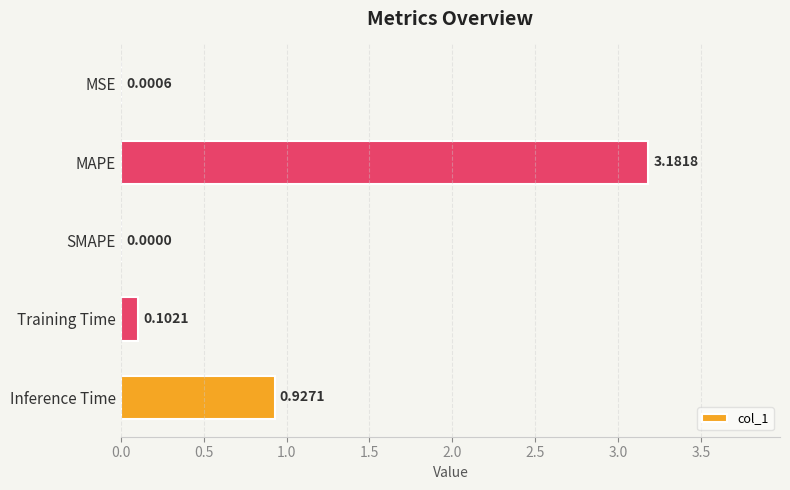

Which label corresponds to the largest value in the chart?

MAPE